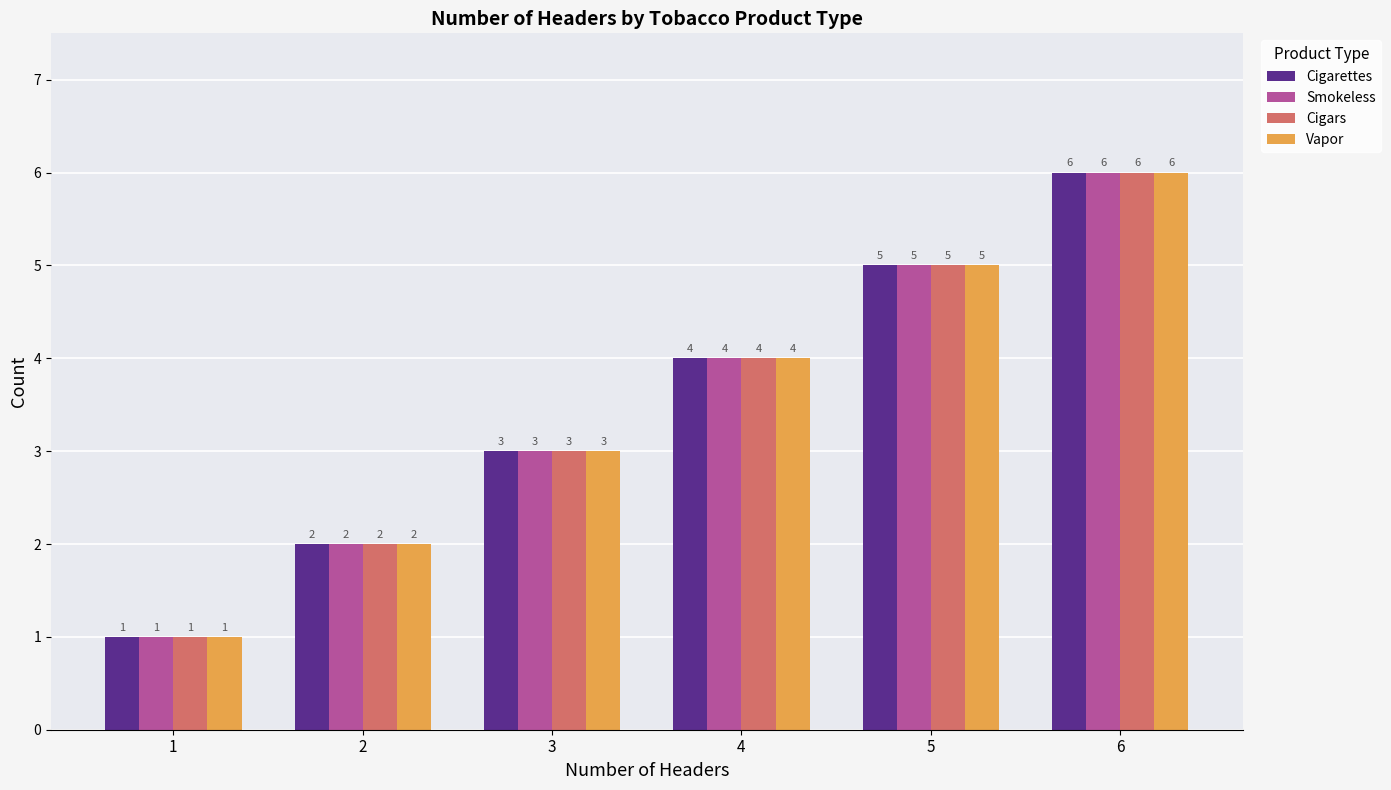

Count the Cigars values in the range 2 to 5.

4